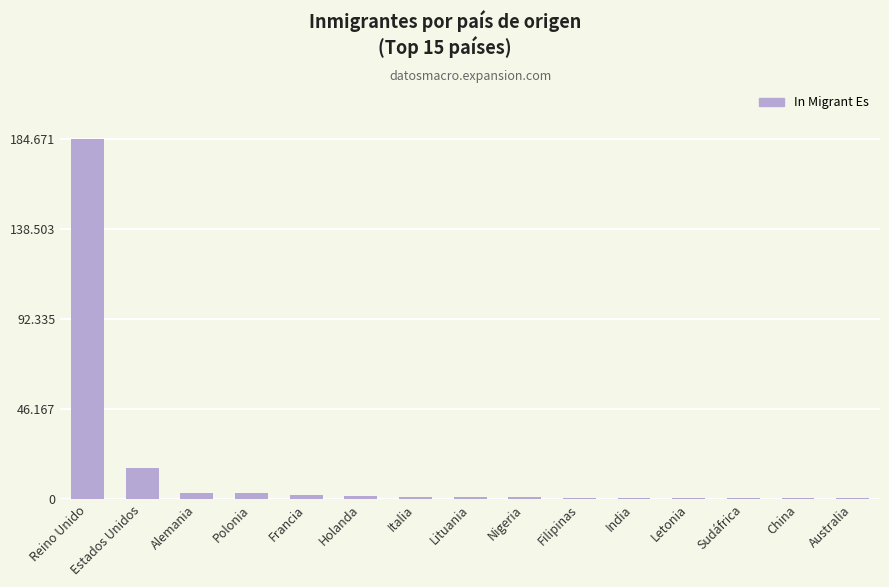

The value at Lituania is 2000. True or false?

False